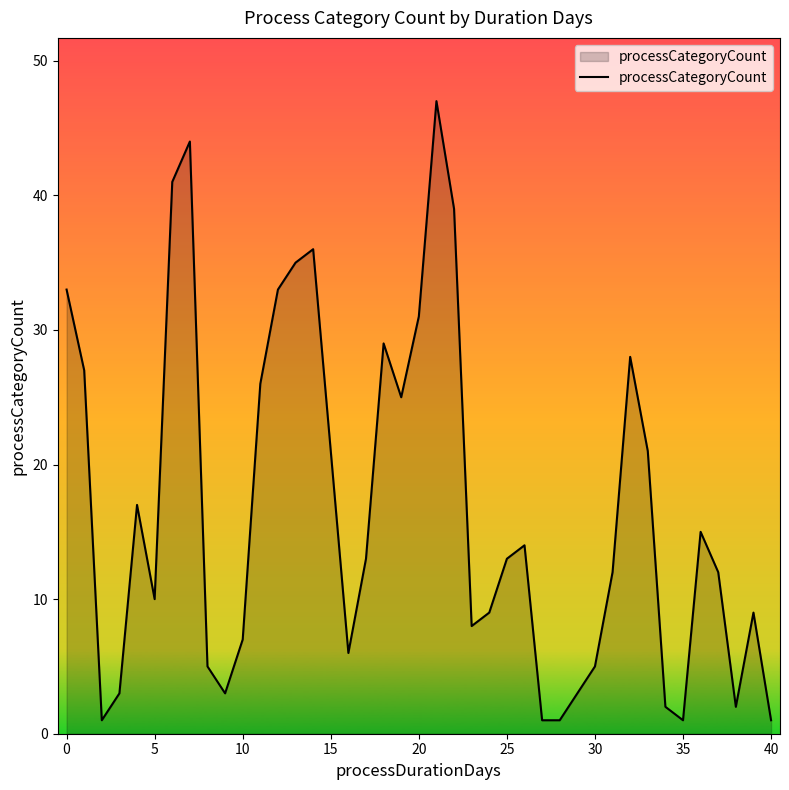

What is the greatest value displayed?

47